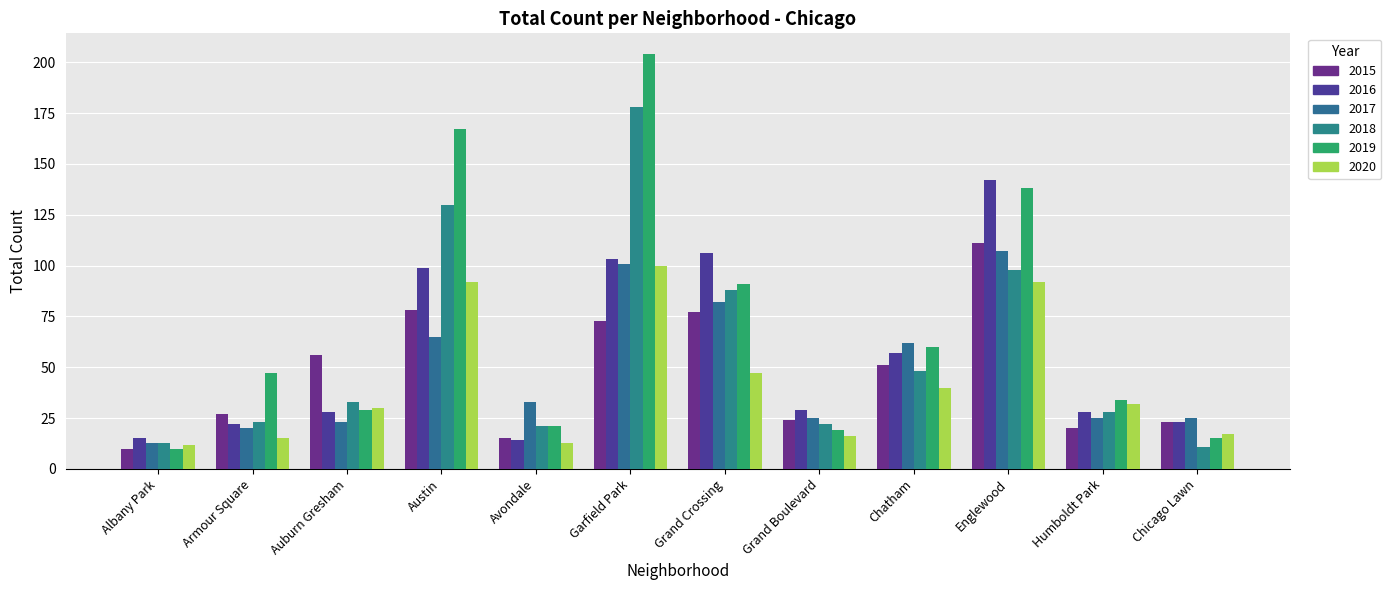

Reading left to right, transcribe all the data shown in this chart.

2015: 10	27	56	78	15	73	77	24	51	111	20	23
2016: 15	22	28	99	14	103	106	29	57	142	28	23
2017: 13	20	23	65	33	101	82	25	62	107	25	25
2018: 13	23	33	130	21	178	88	22	48	98	28	11
2019: 10	47	29	167	21	204	91	19	60	138	34	15
2020: 12	15	30	92	13	100	47	16	40	92	32	17